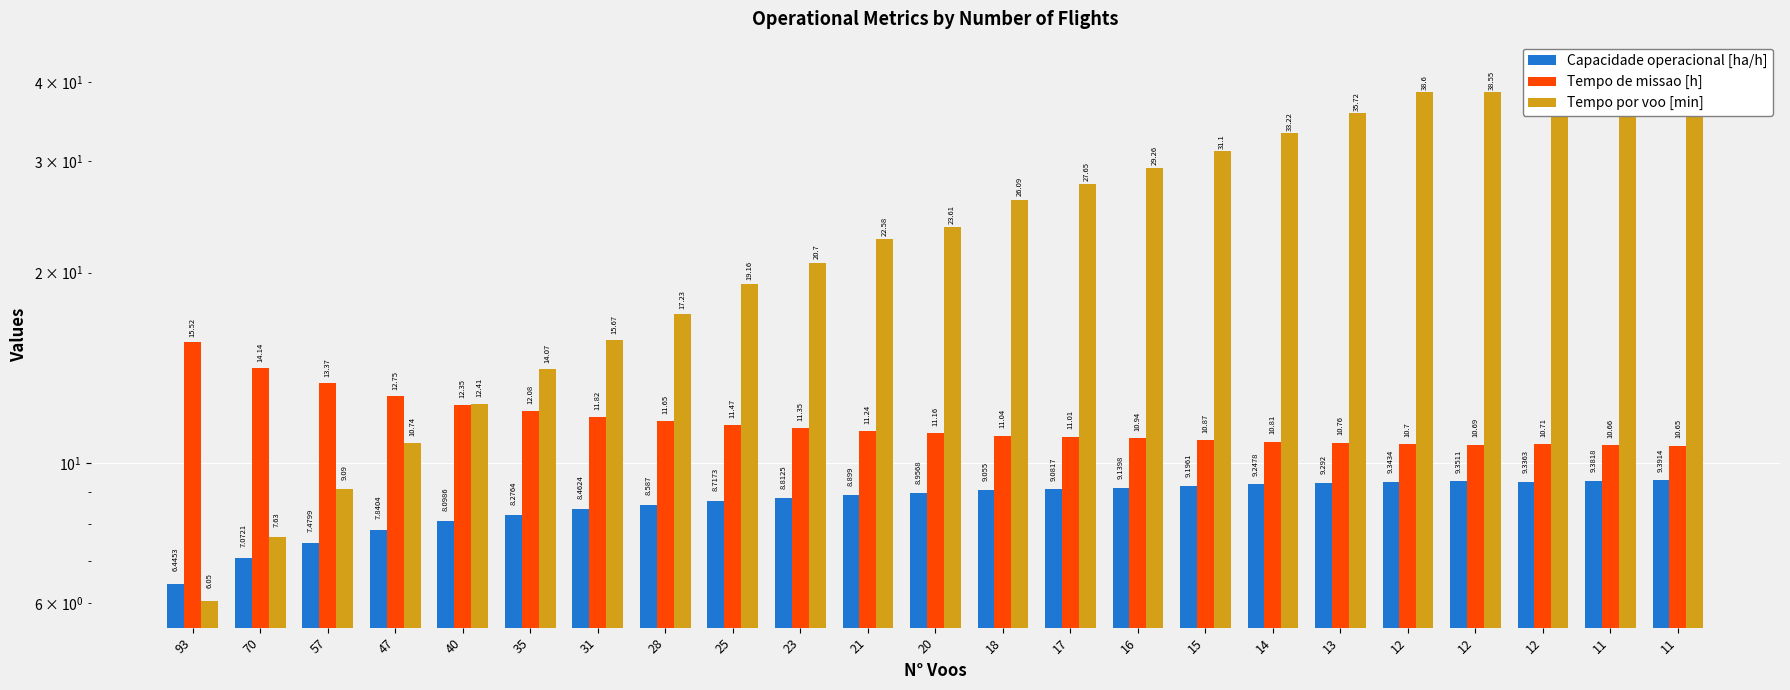

Is it true that Capacidade operacional [ha/h] equals 7.1 at 70?

True